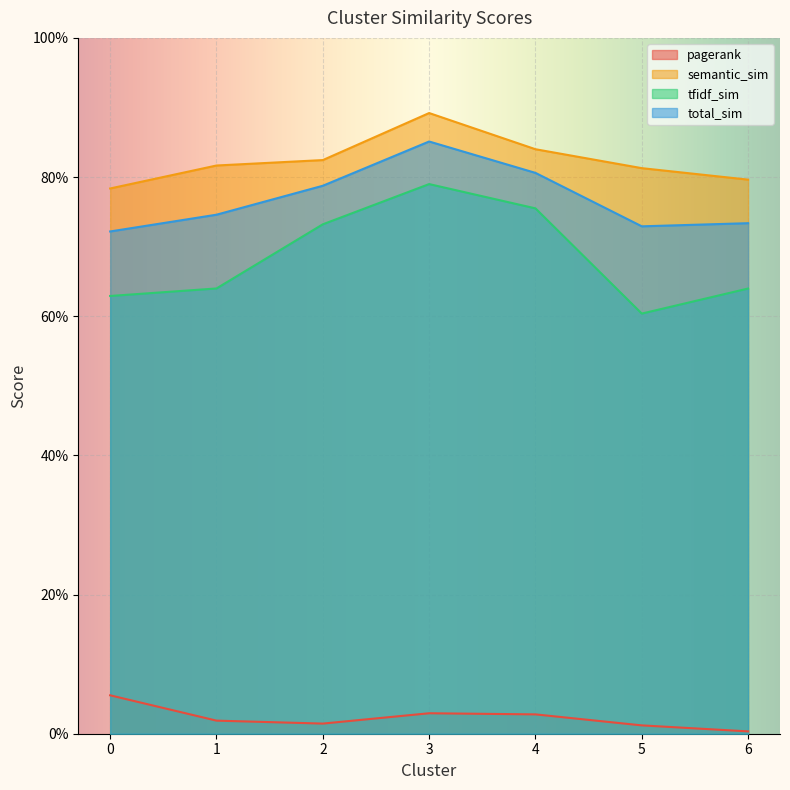

Which series has the largest total across all categories?

semantic_sim